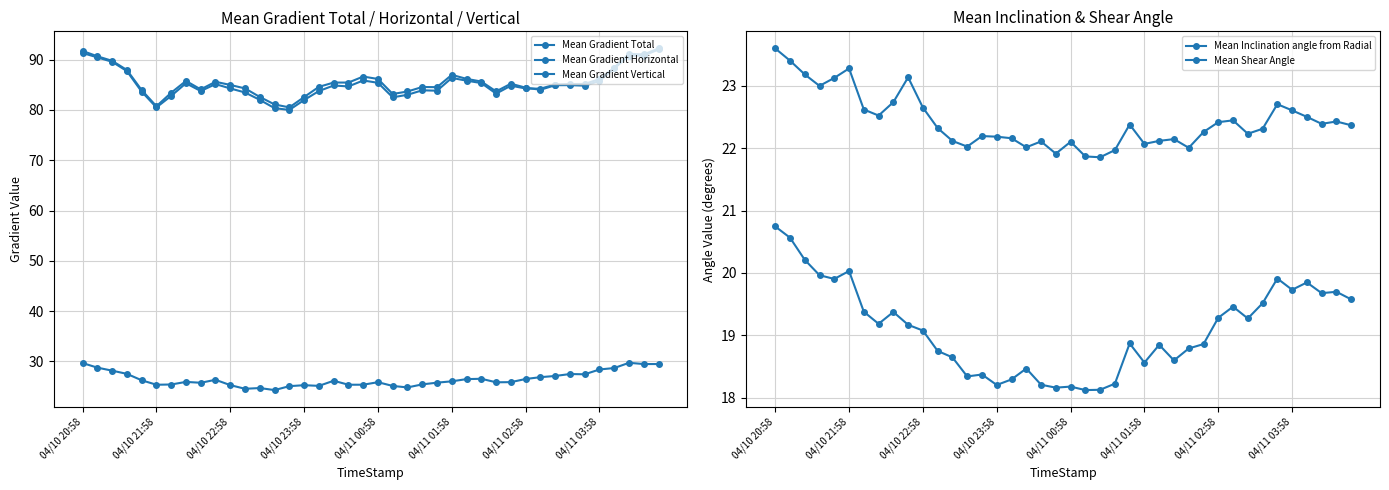

Read the Mean Shear Angle value at 12.

18.6